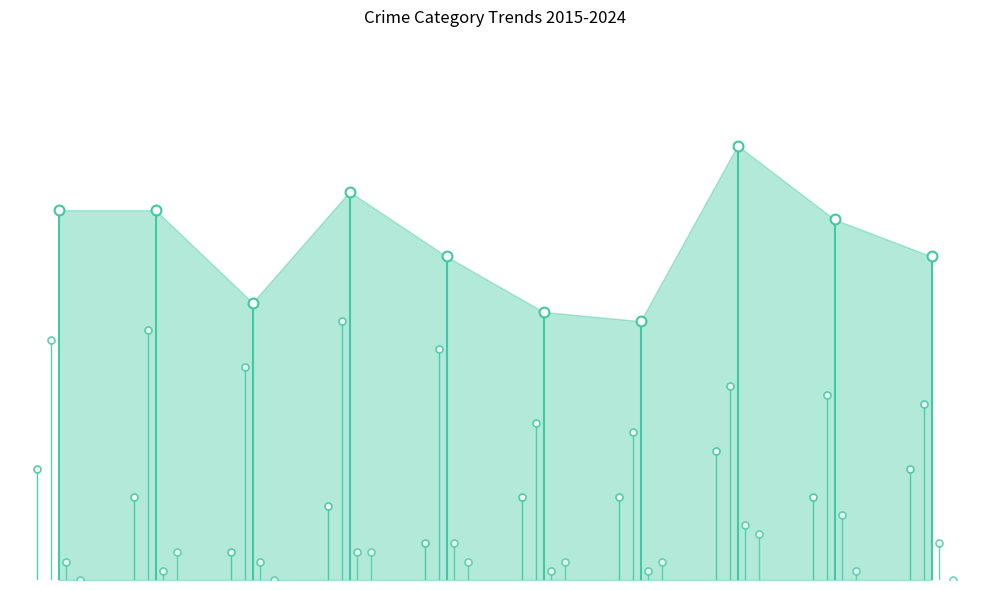

Which series has the largest total across all categories?

Theft